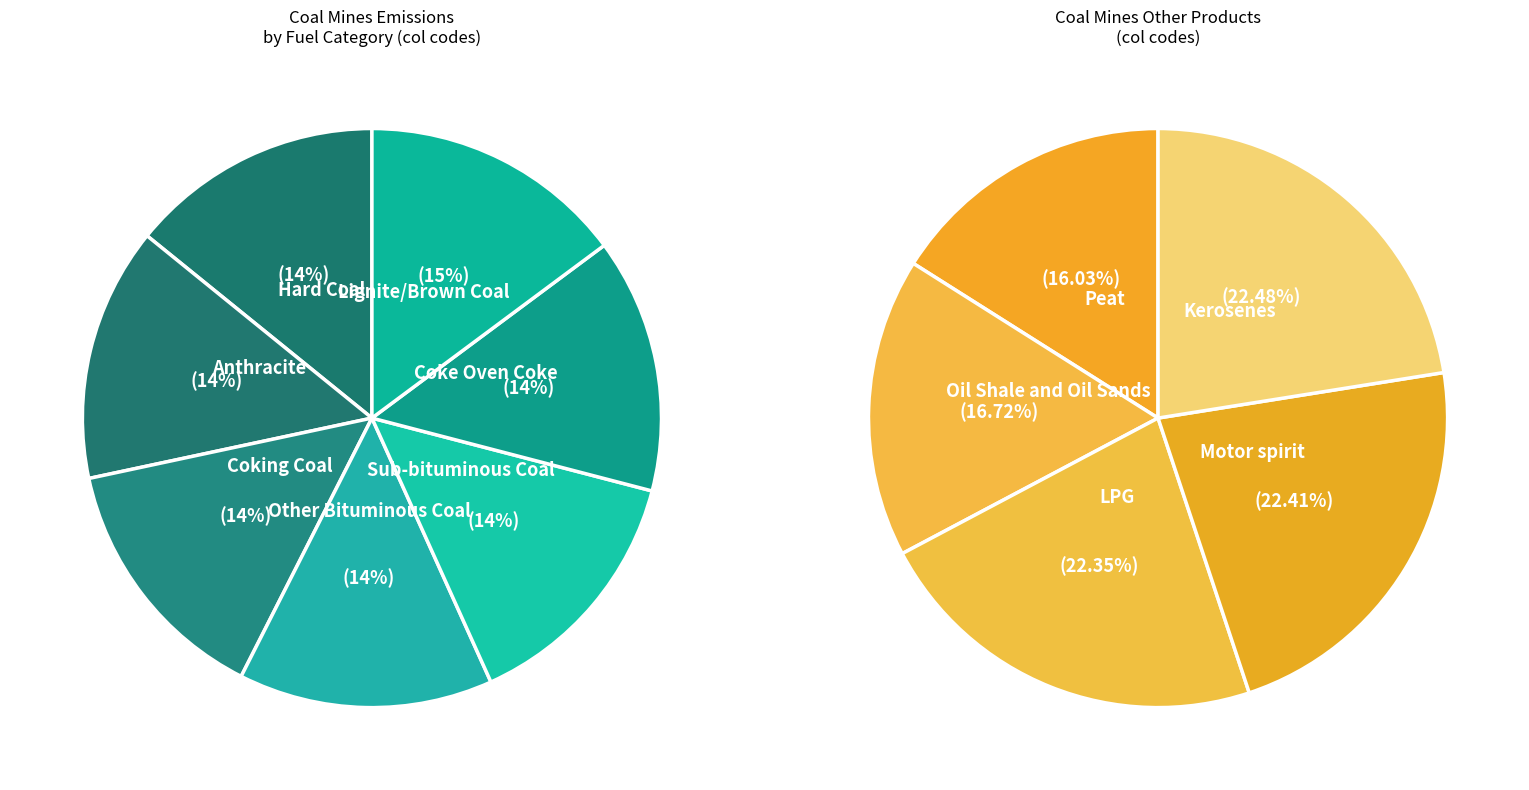

Which category has the smallest portion of the pie?

Hard Coal